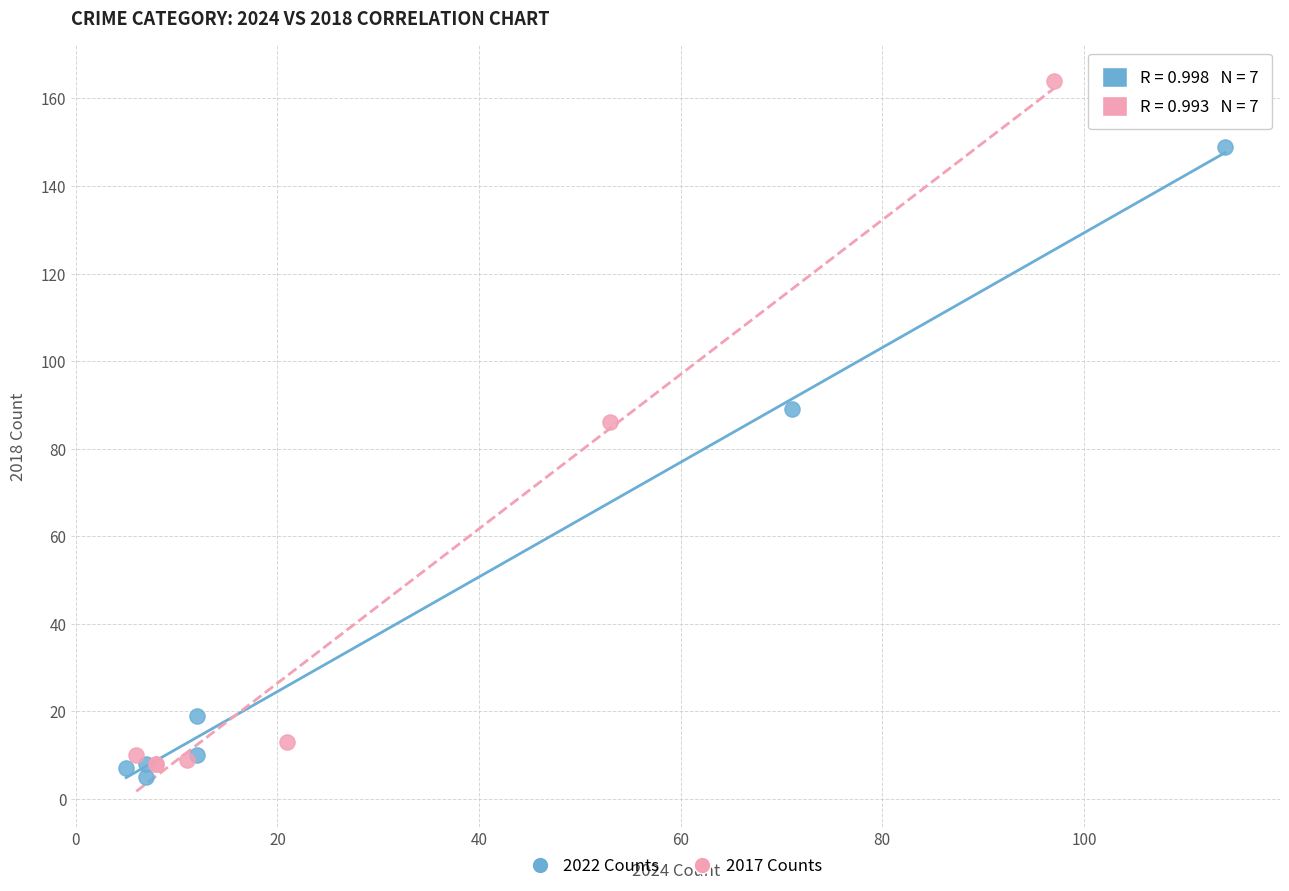

Which series contains the highest Y value?

2017 Counts